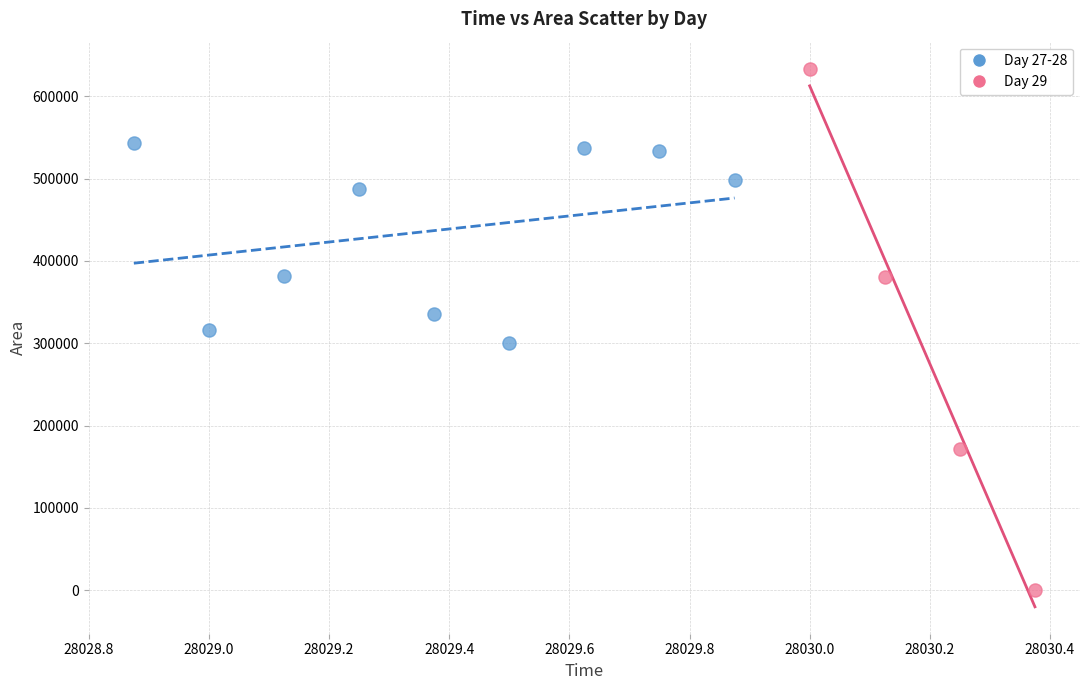

Which series contains the highest Y value?

Day 29